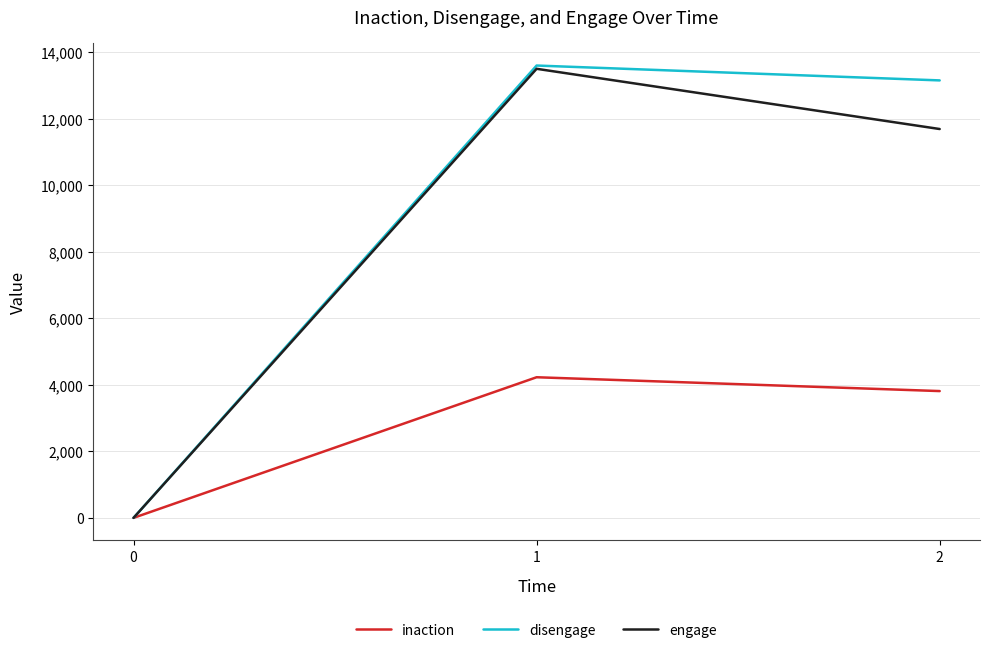

Rank the categories by disengage value from lowest to highest.

0, 2, 1